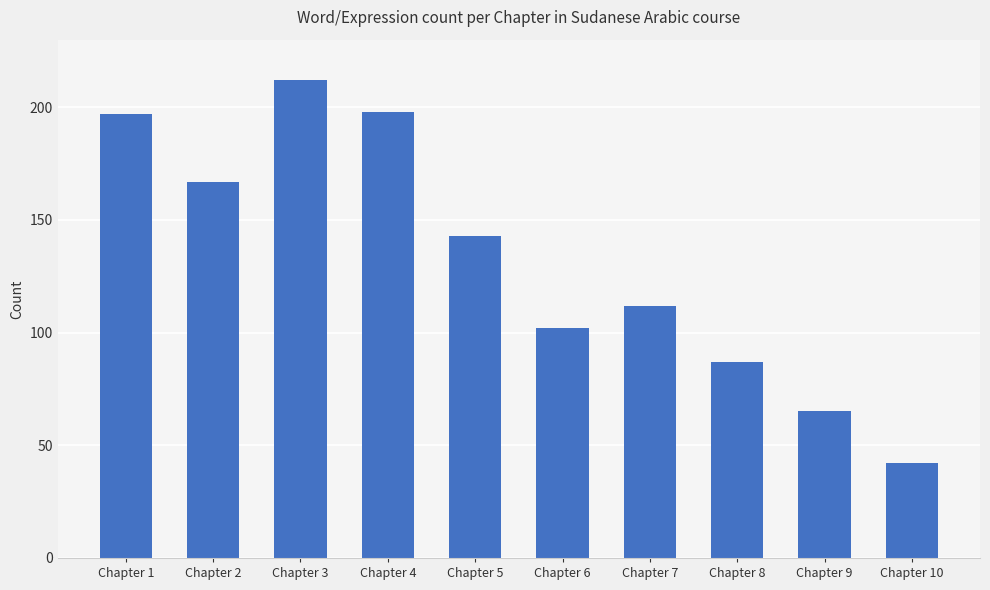

Count the number of categories in the chart.

10